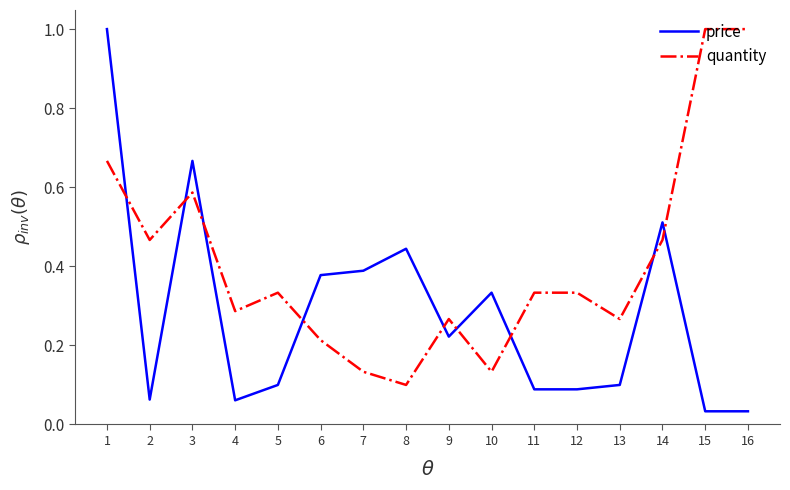

Between 13 and 14, which series saw the biggest shift?

price